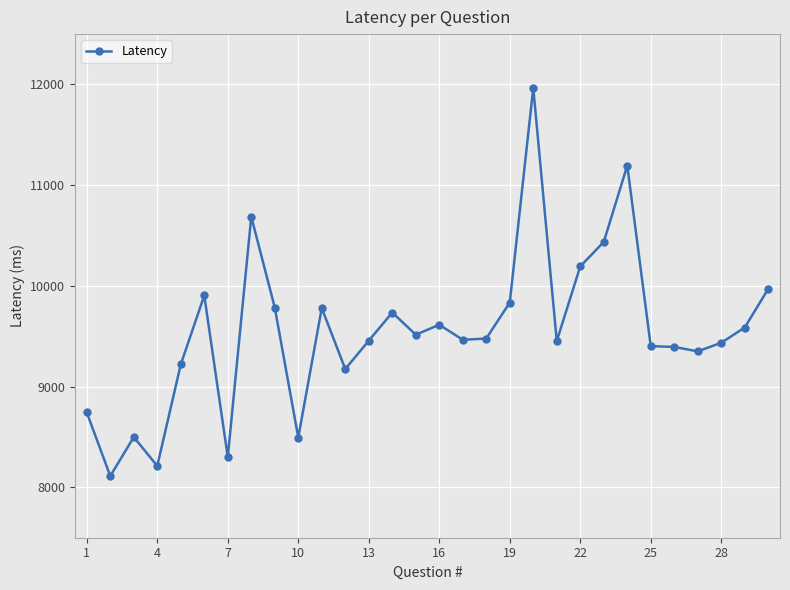

How many values are below 9477?

15